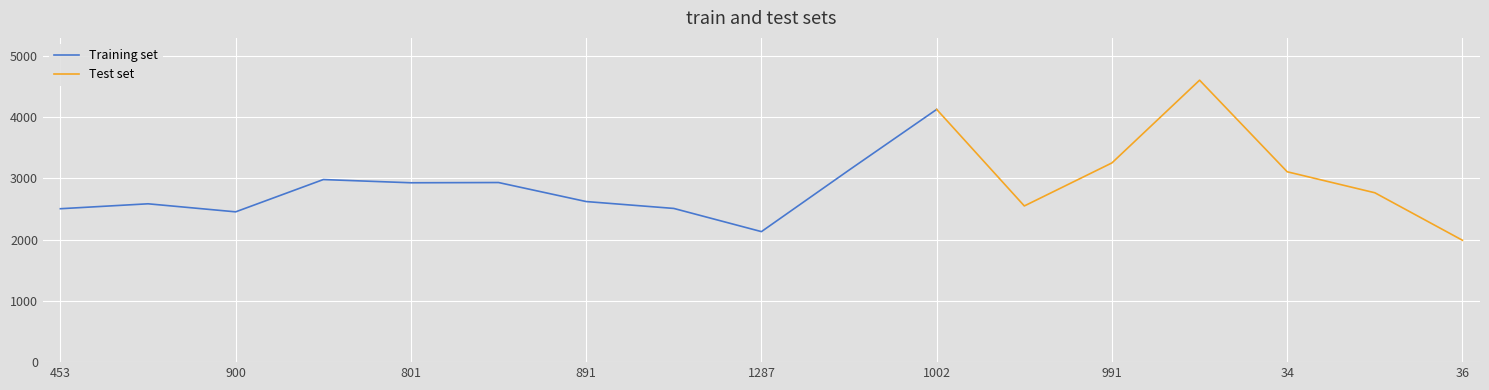

Which has a higher value, 2652 or 213?

213